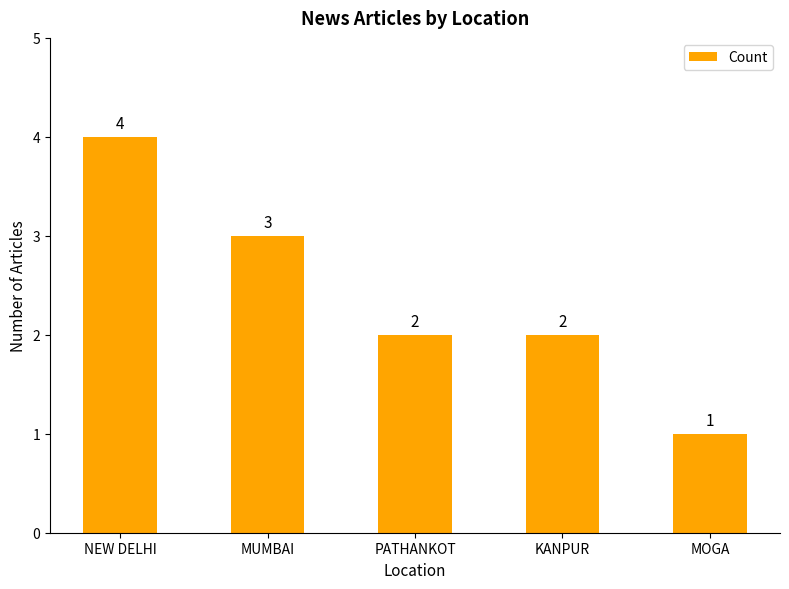

Read the value at NEW DELHI.

4